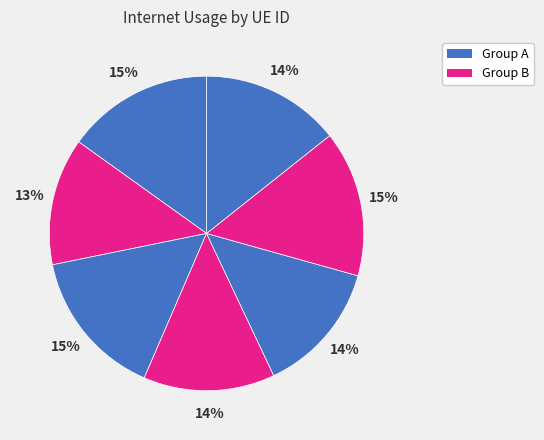

Does any single category account for the majority?

No